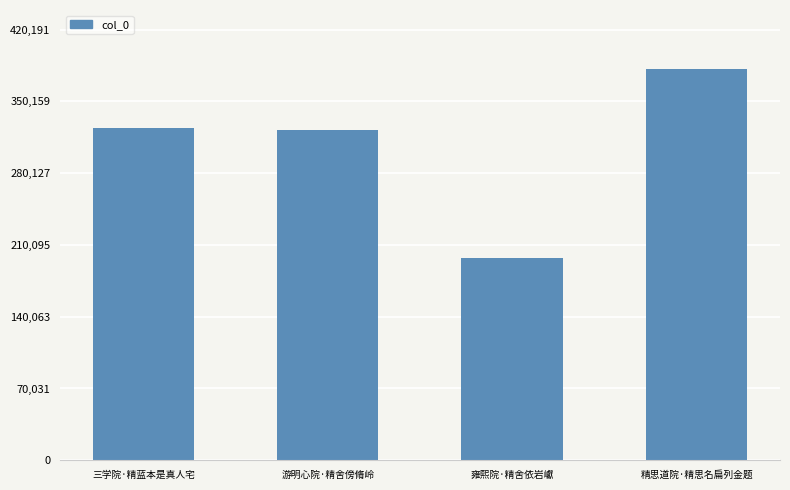

What is the maximum value shown in the chart?

381992